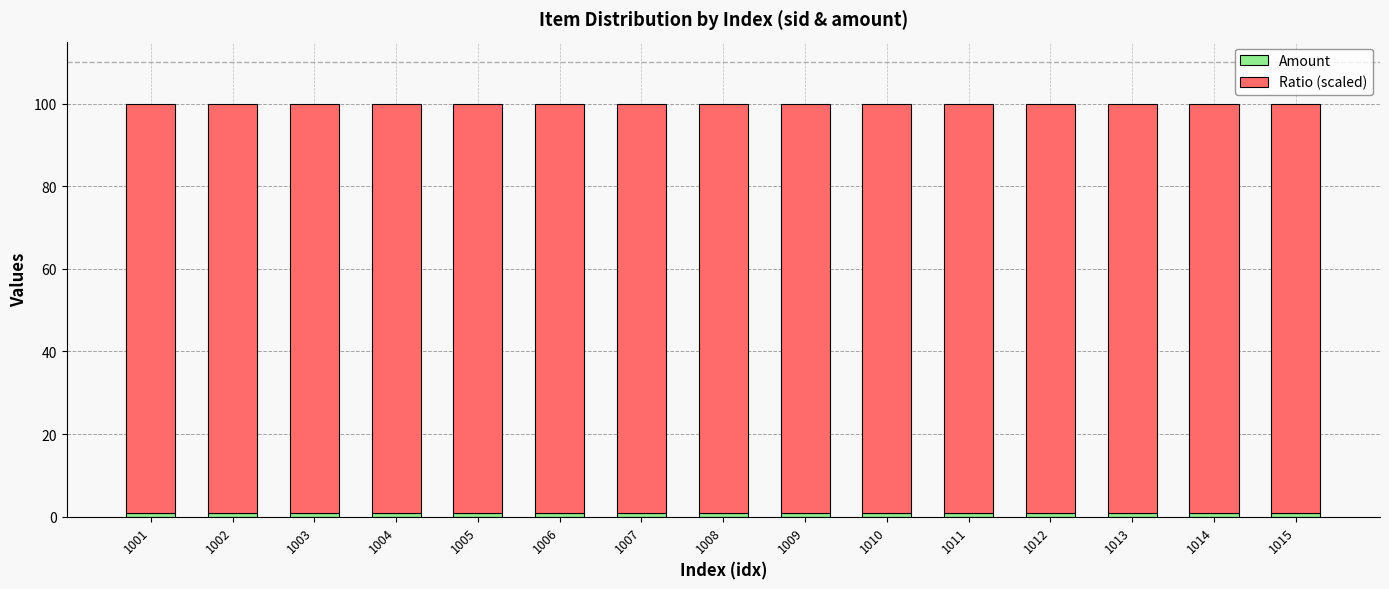

Are the bars horizontal?

No